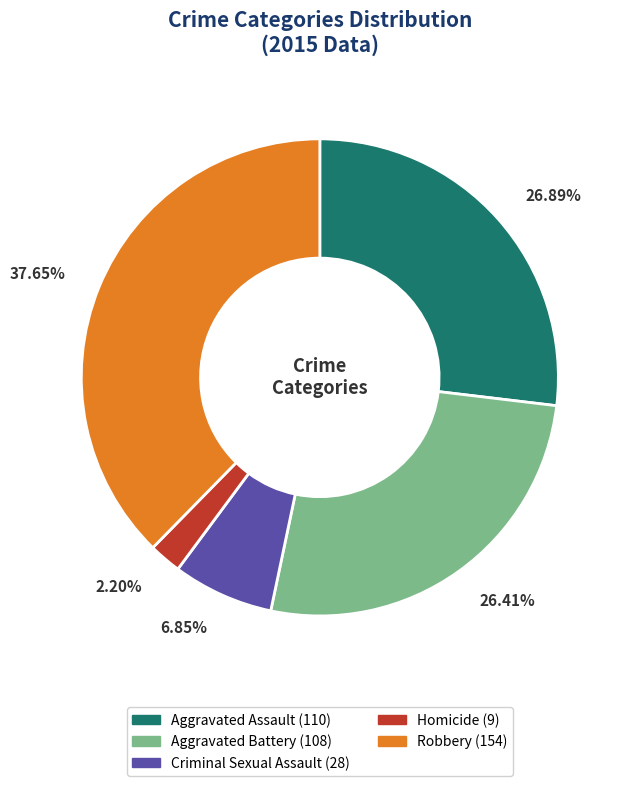

Which slice is the smallest?

Homicide